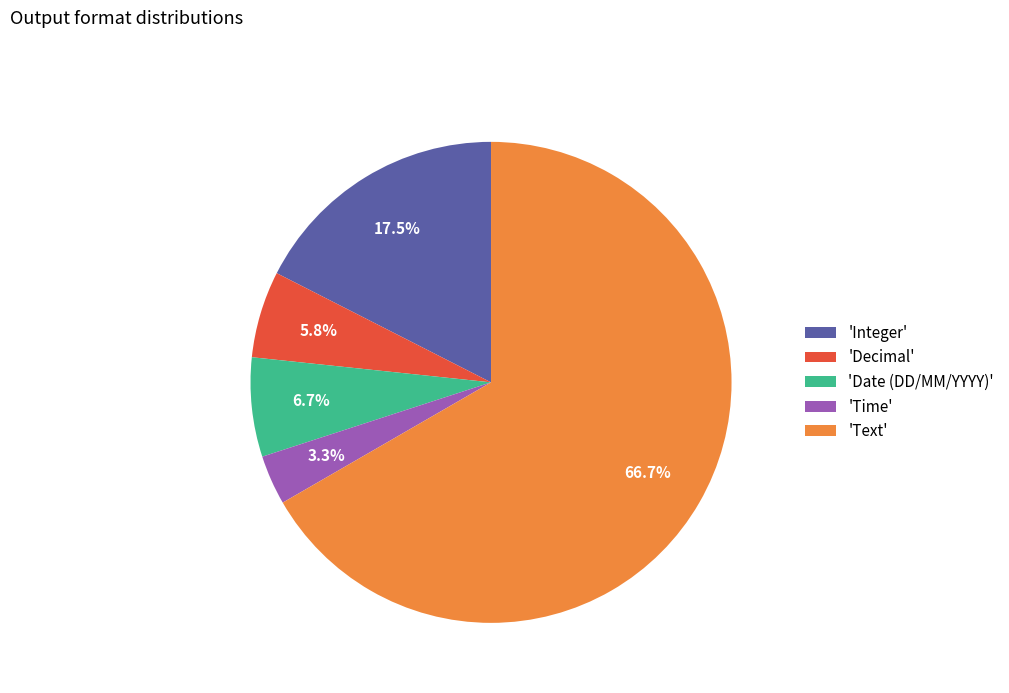

Which category has the biggest portion of the pie?

'Text'